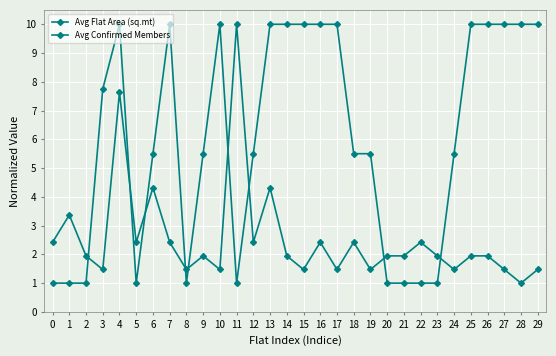

How many lines are shown in the chart?

2